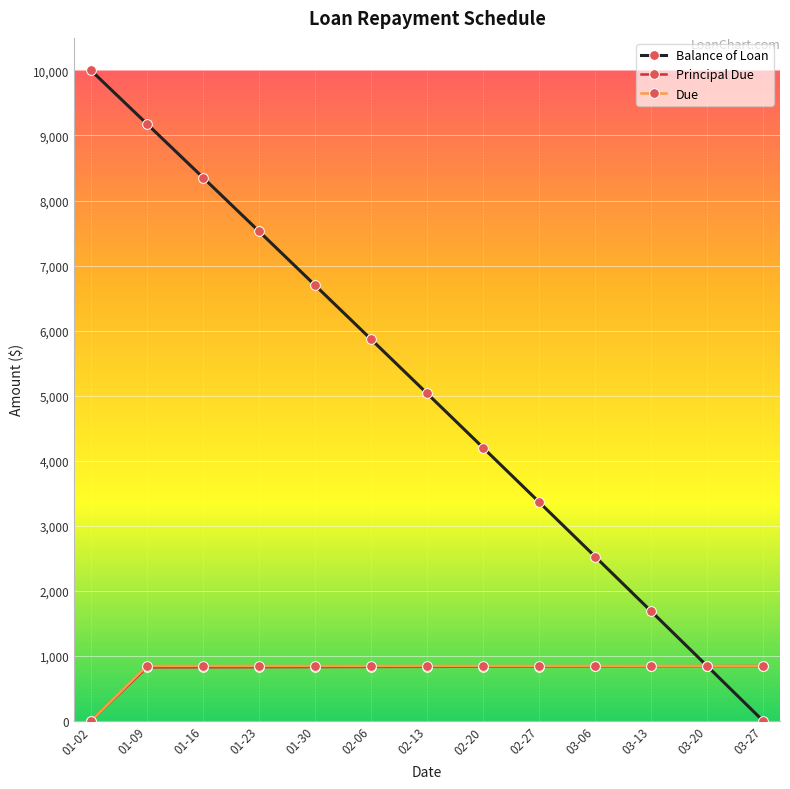

The value of Principal Due at 03-20 is 213.4. True or false?

False